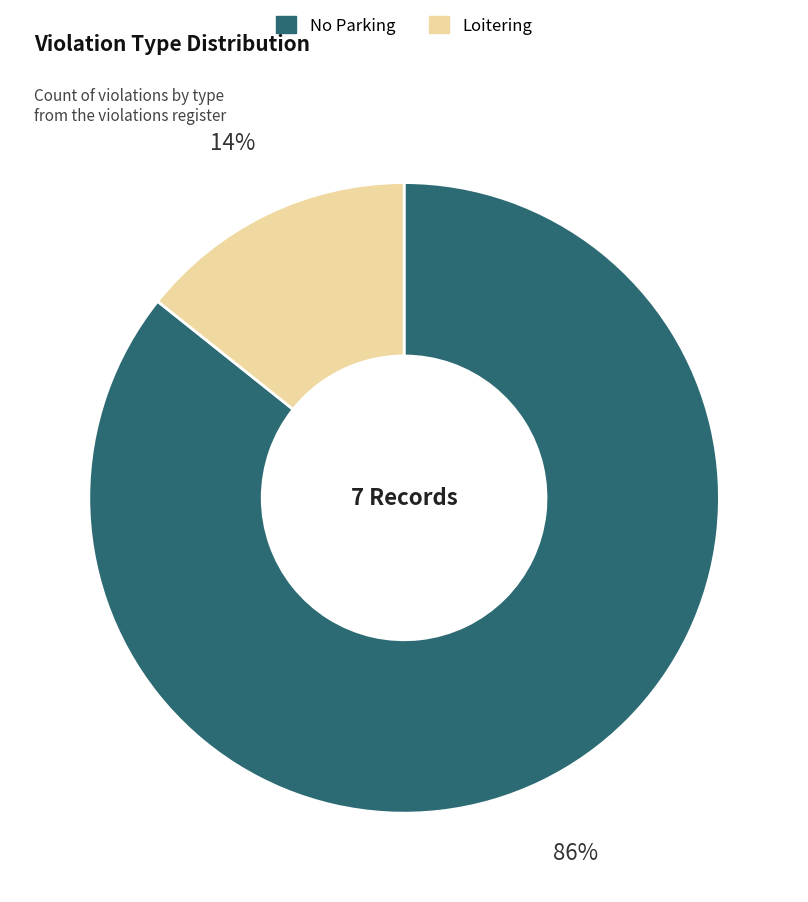

What is the ratio of the value at Loitering to the value at No Parking?

0.2